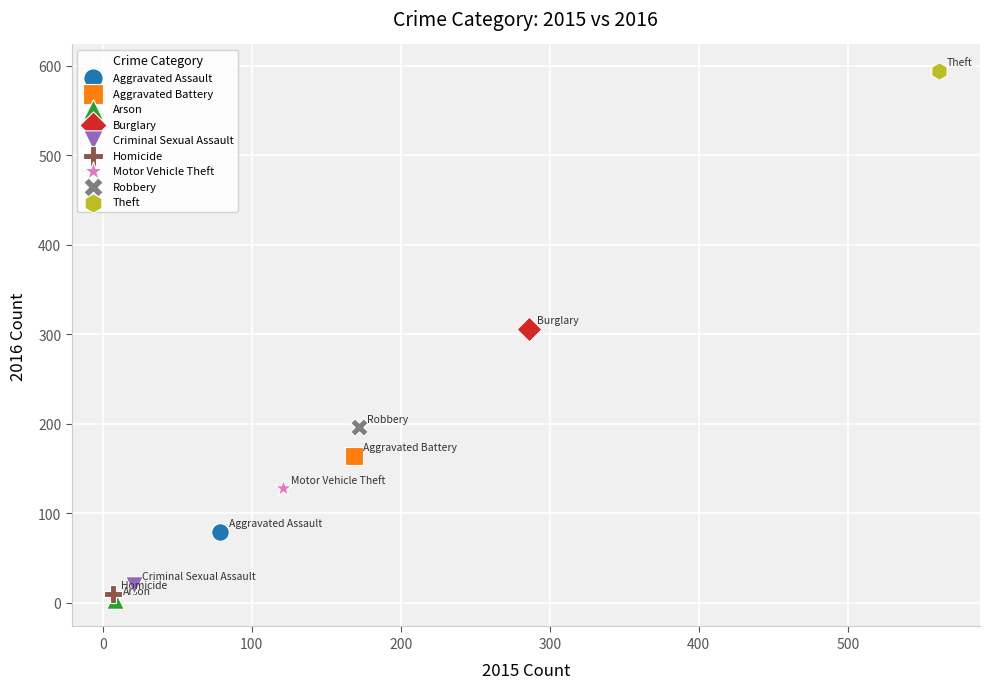

What are all the series names shown in the legend?

Aggravated Assault, Aggravated Battery, Arson, Burglary, Criminal Sexual Assault, Homicide, Motor Vehicle Theft, Robbery, Theft